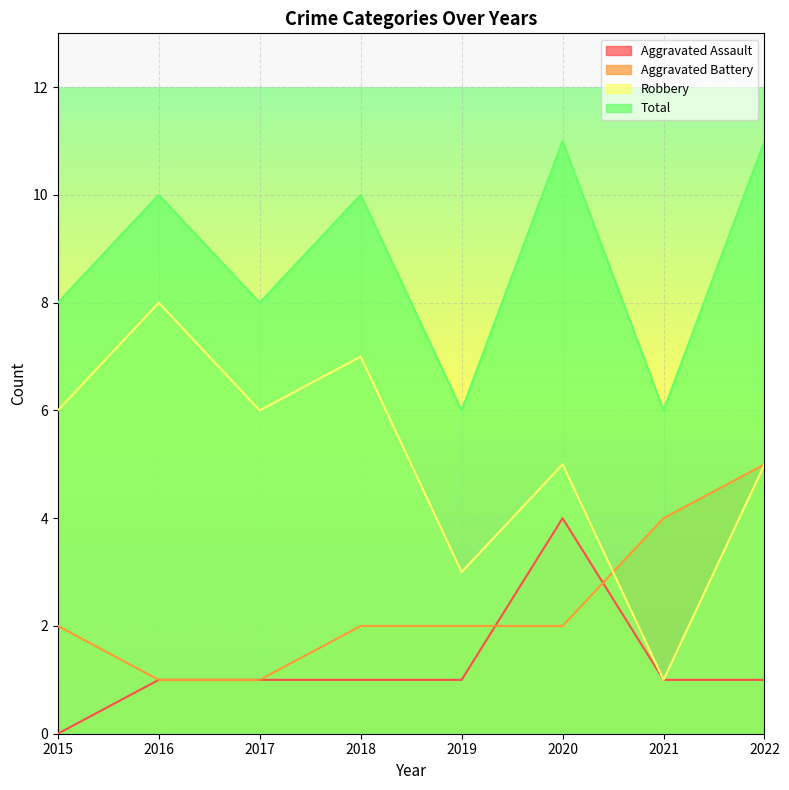

How many values in the Aggravated Battery series exceed 2?

2